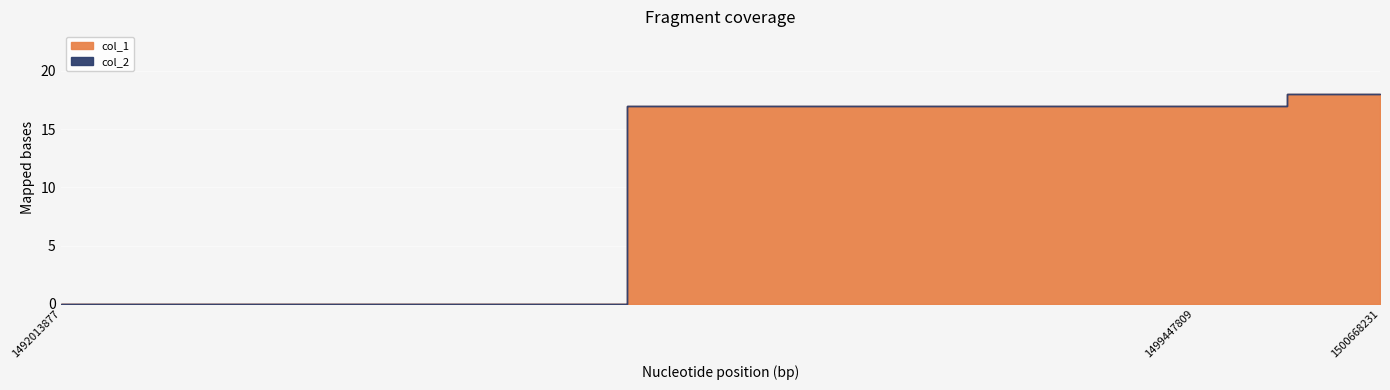

How many series are shown in this chart?

2